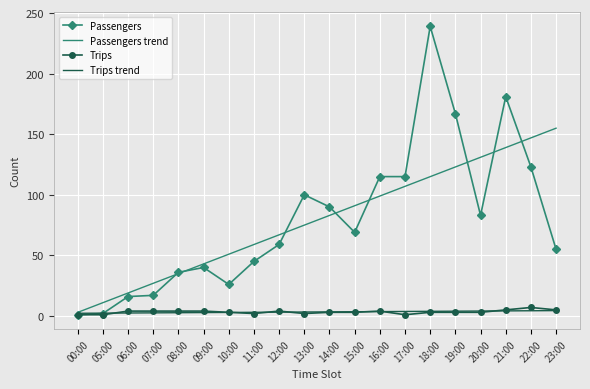

What is the difference between the second highest and second lowest values in the Passengers series?

179.0